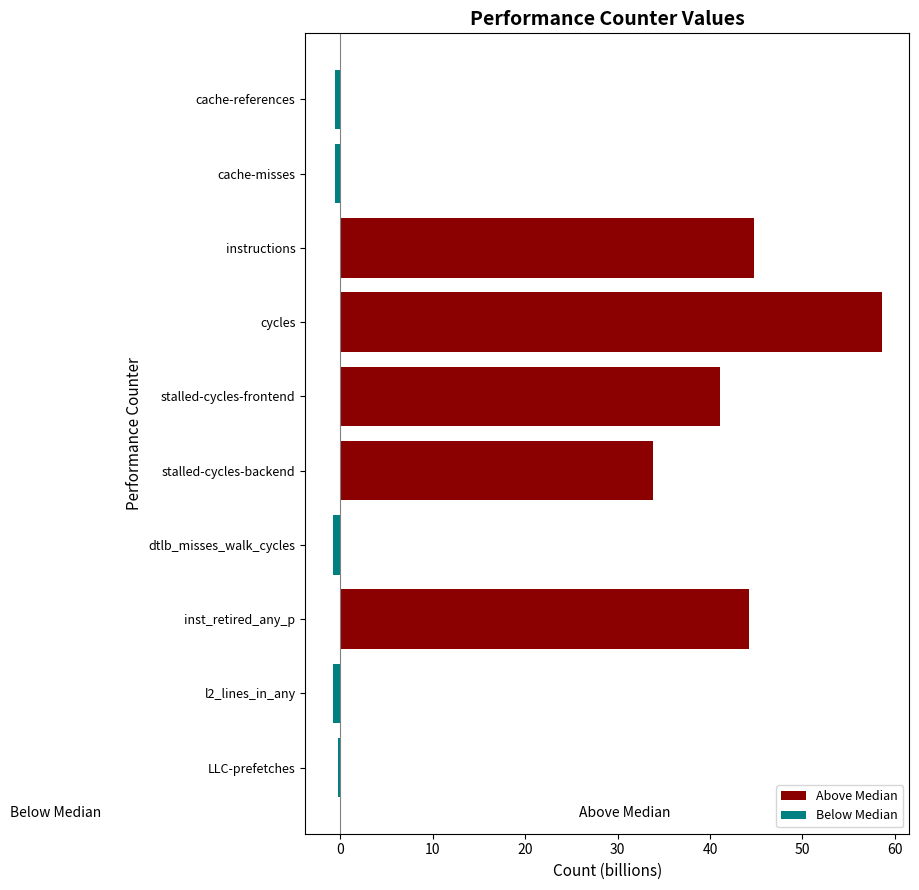

What is the maximum value shown in the chart?

58.6